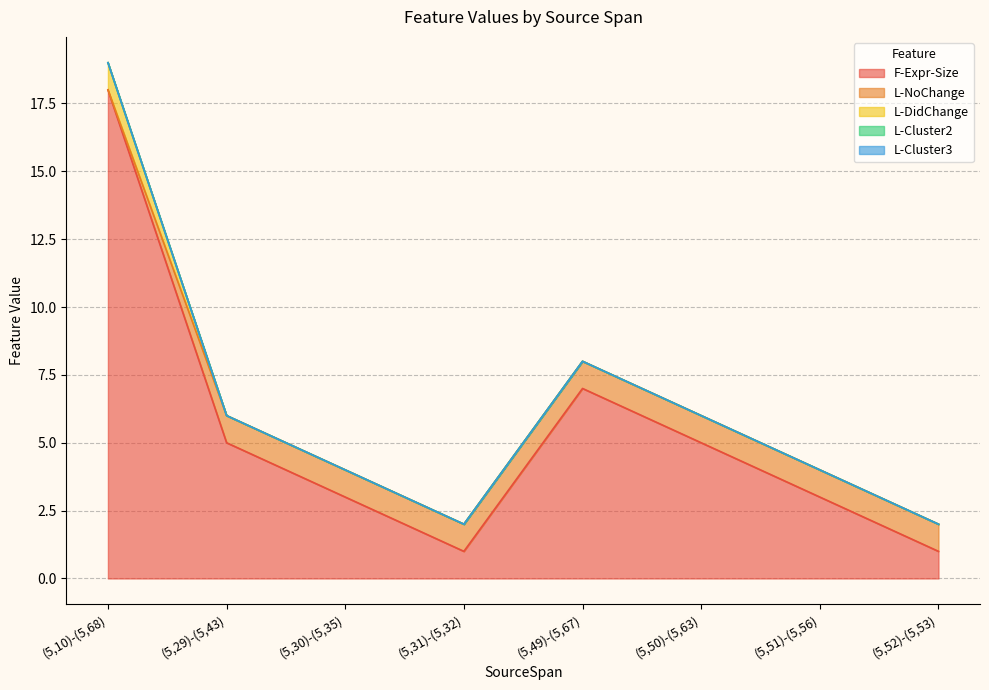

Which series has the largest total across all categories?

F-Expr-Size